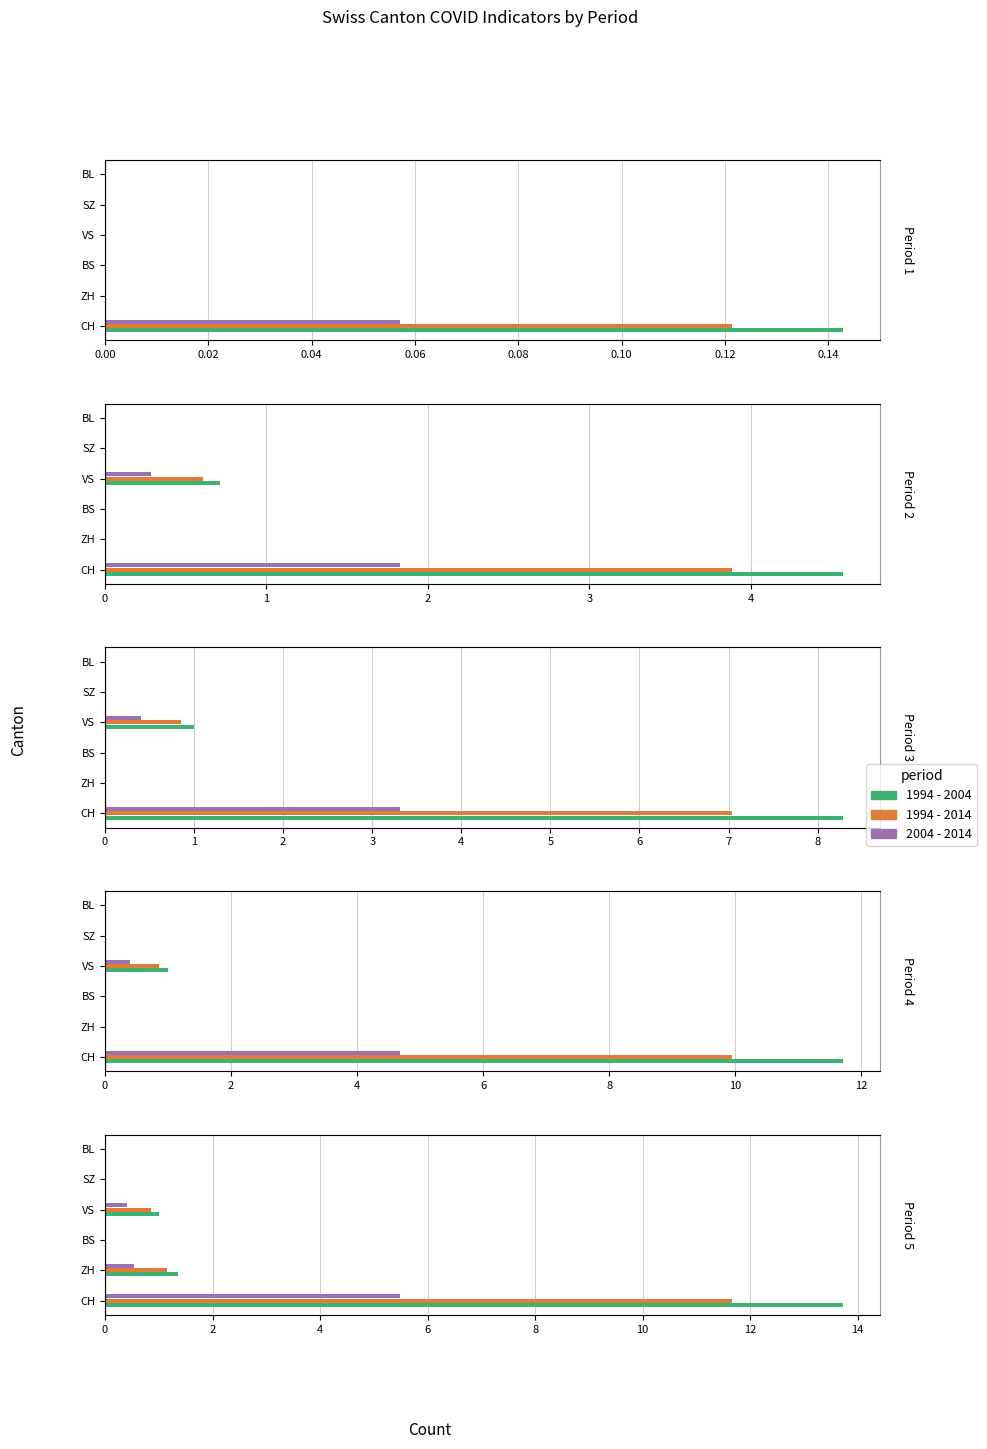

How many data points in 2004 - 2014 are above 0?

3